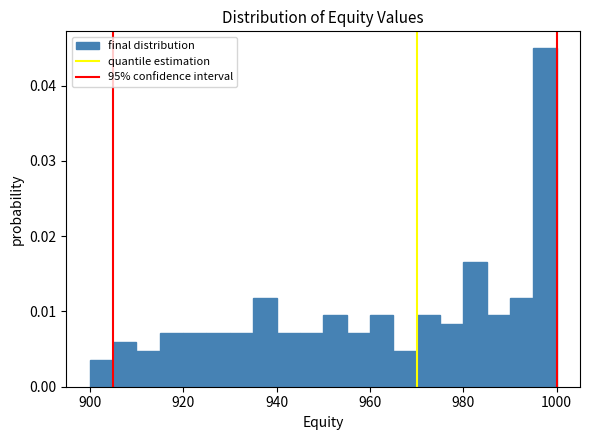

Read against the x-axis, roughly where is the centre of the tallest bar?

998